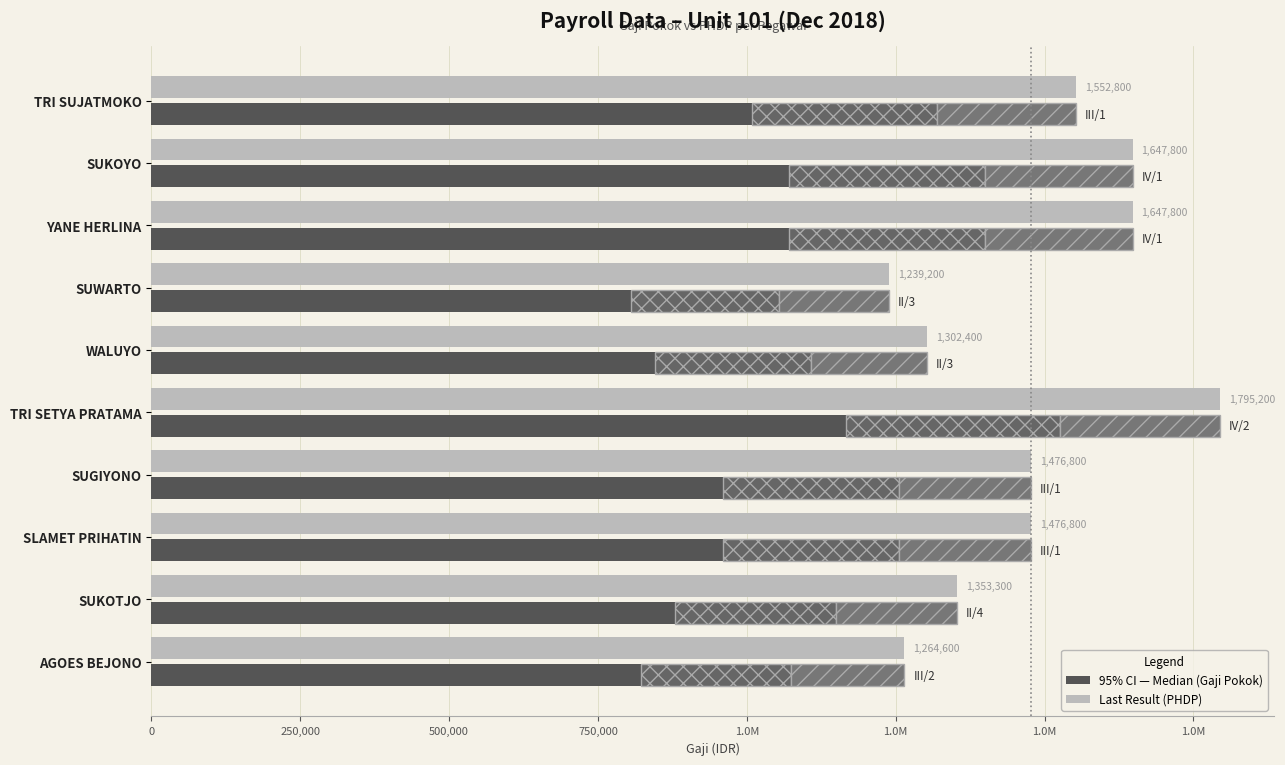

Is the value of PHDP (last result) at AGOES BEJONO greater than the value of Gaji Pokok (cross) at SUKOYO?

Yes